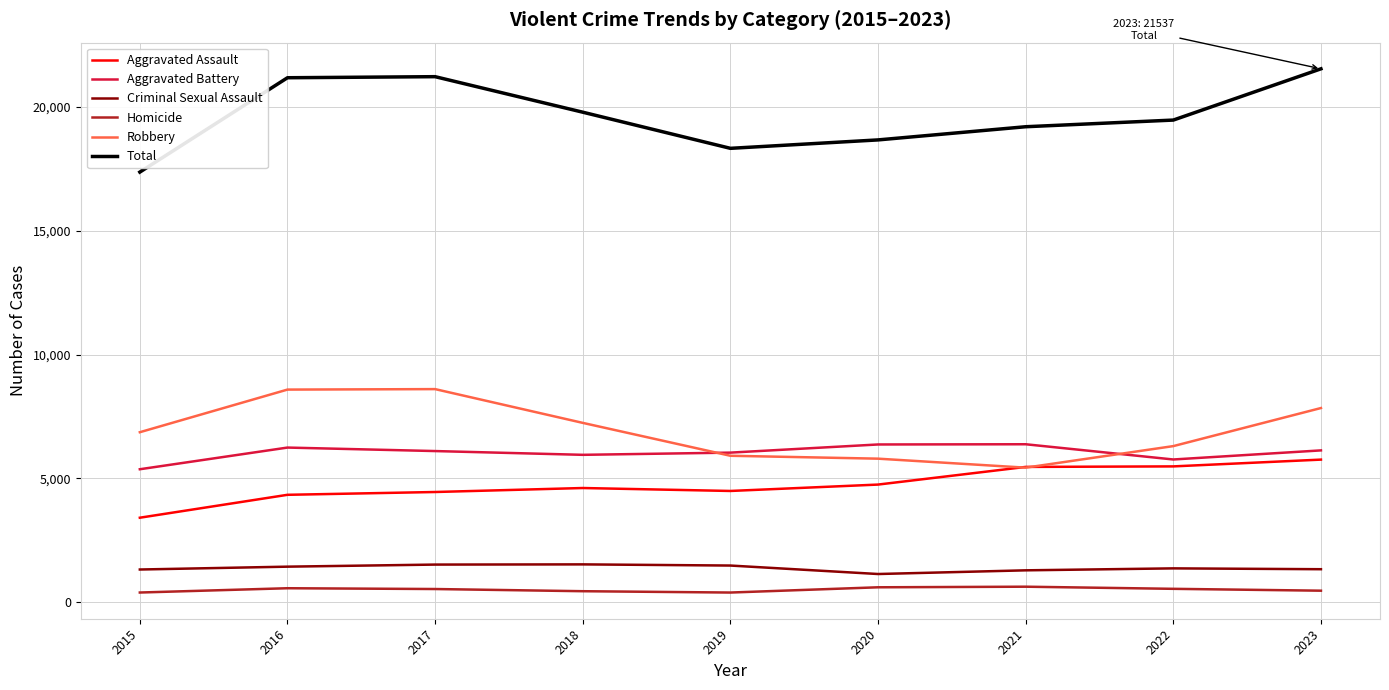

Which series has the largest total across all categories?

Total